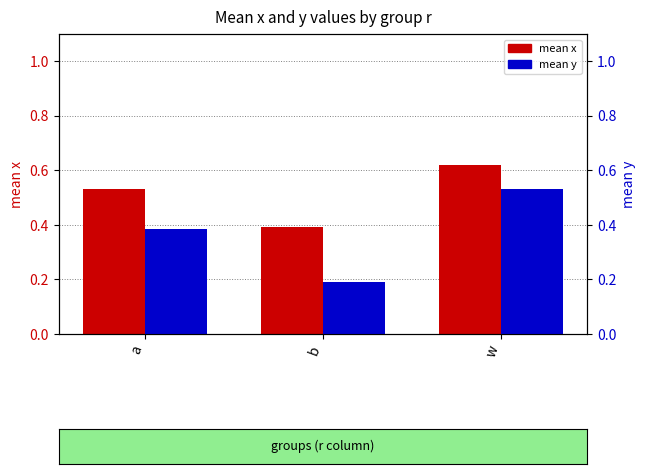

Rank the series by their maximum value, from lowest to highest.

mean y, mean x